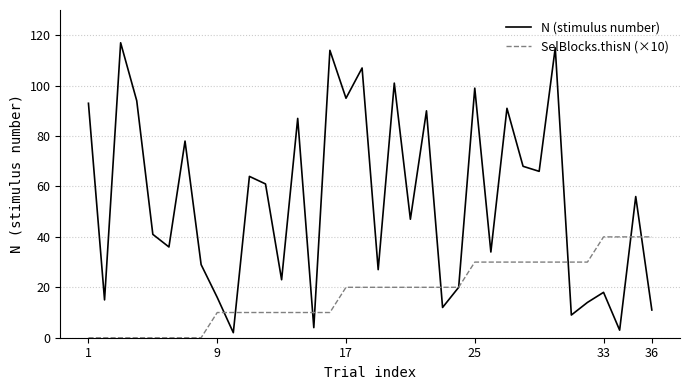

Reading left to right, list all the values displayed in this chart.

N (stimulus number): 93	15	117	94	41	36	78	29	16	2	64	61	23	87	4	114	95	107	27	101	47	90	12	20	99	34	91	68	66	115	9	14	18	3	56	11
SelBlocks.thisN (×10): 0	0	0	0	0	0	0	0	10	10	10	10	10	10	10	10	20	20	20	20	20	20	20	20	30	30	30	30	30	30	30	30	40	40	40	40